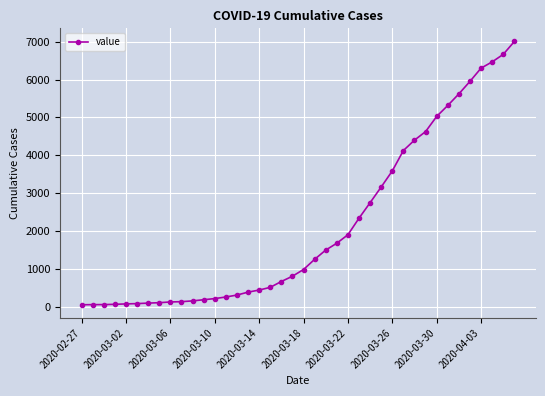

What is the difference between the maximum and minimum values?

6939